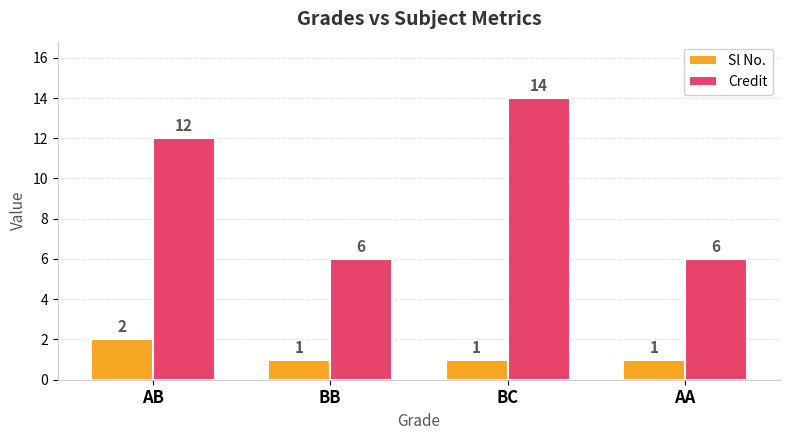

List the series in order of their peak value, highest first.

Credit, Sl No.